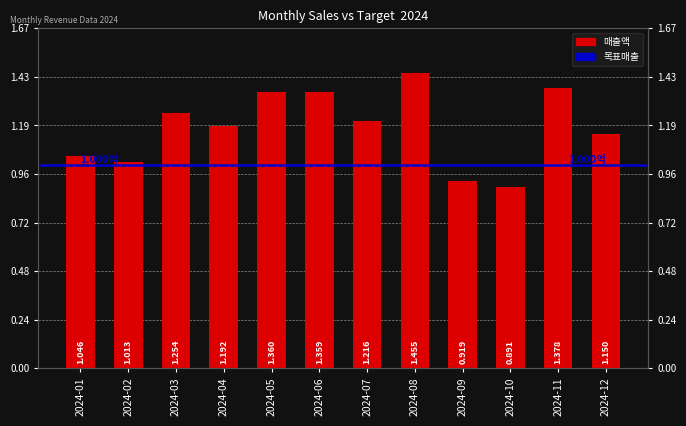

List the labels in order of value, largest first.

2024-08, 2024-11, 2024-05, 2024-06, 2024-03, 2024-07, 2024-04, 2024-12, 2024-01, 2024-02, 2024-09, 2024-10